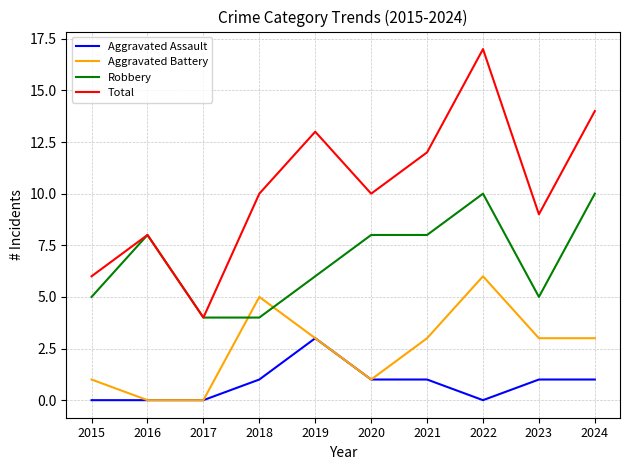

Which series has the widest spread of values?

Total